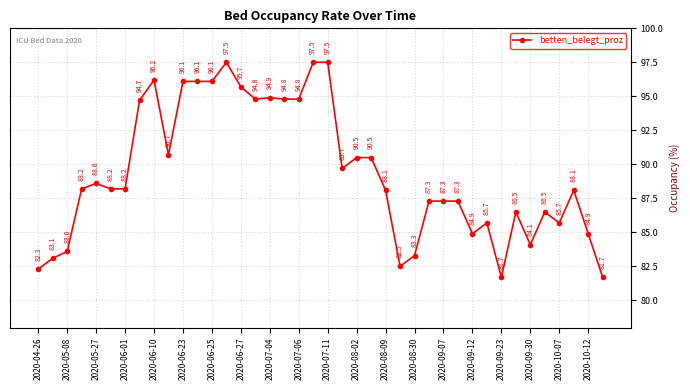

What is the value of the 21st point from the left?

97.5